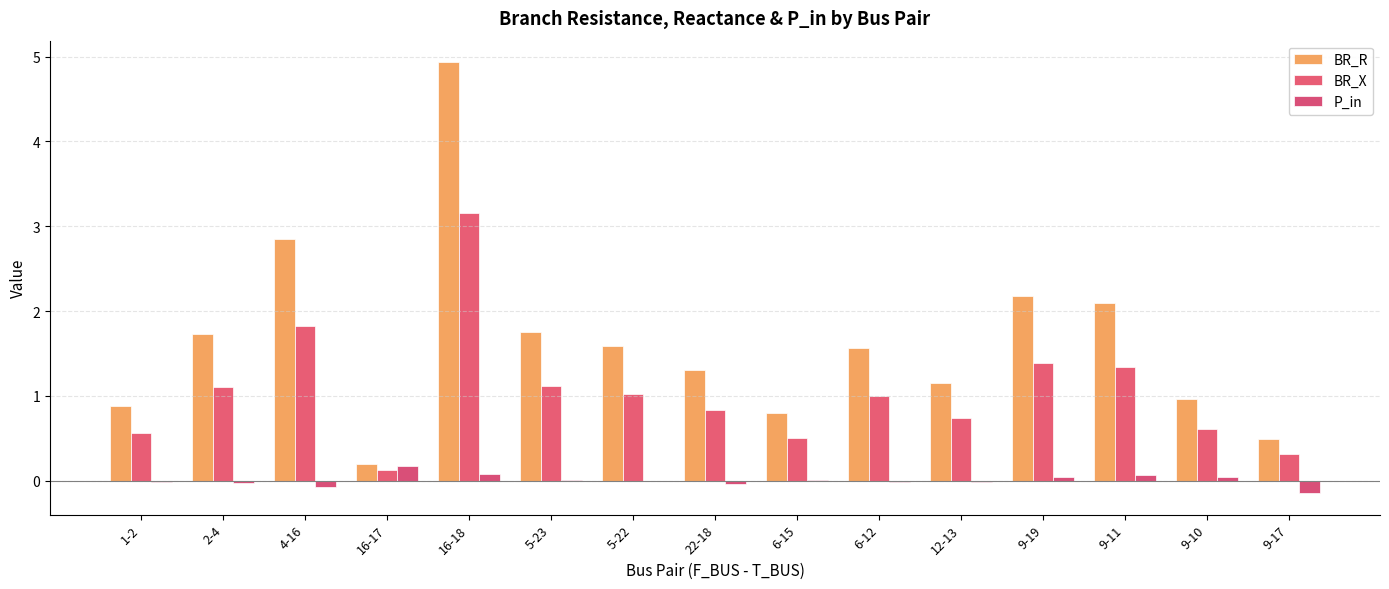

How many values in the BR_R series exceed 1?

10